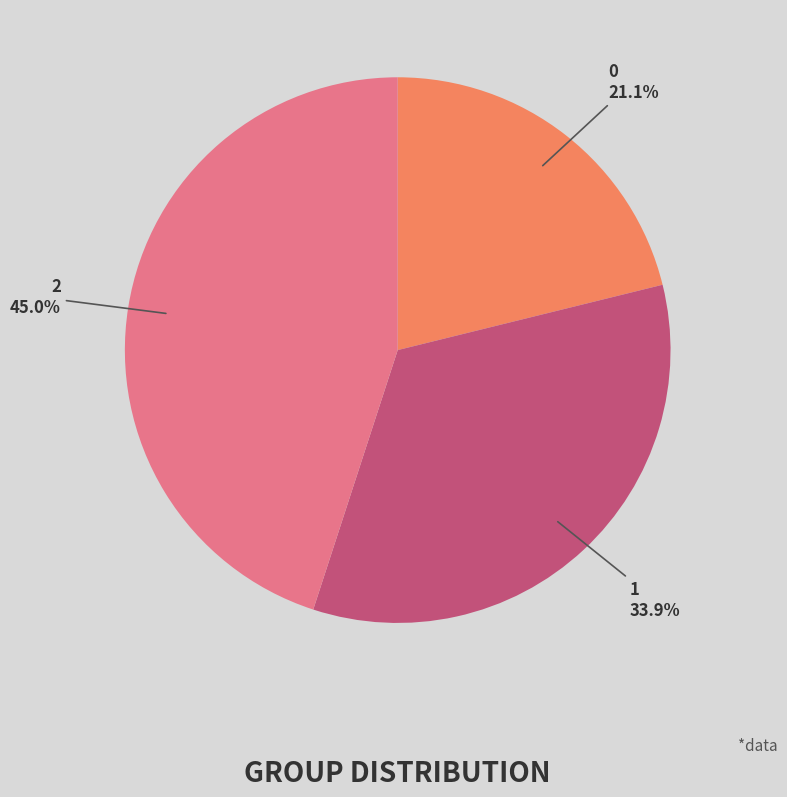

Does any single category account for the majority?

No